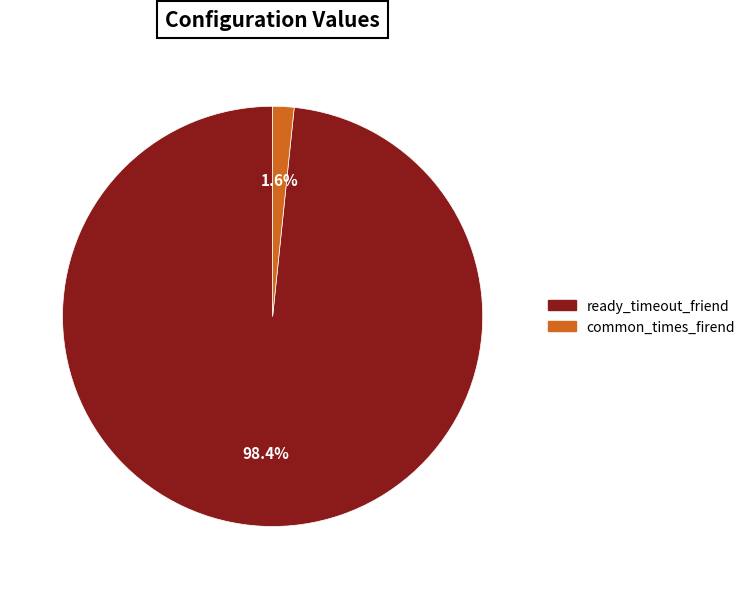

Is common_times_firend the majority of the pie?

No